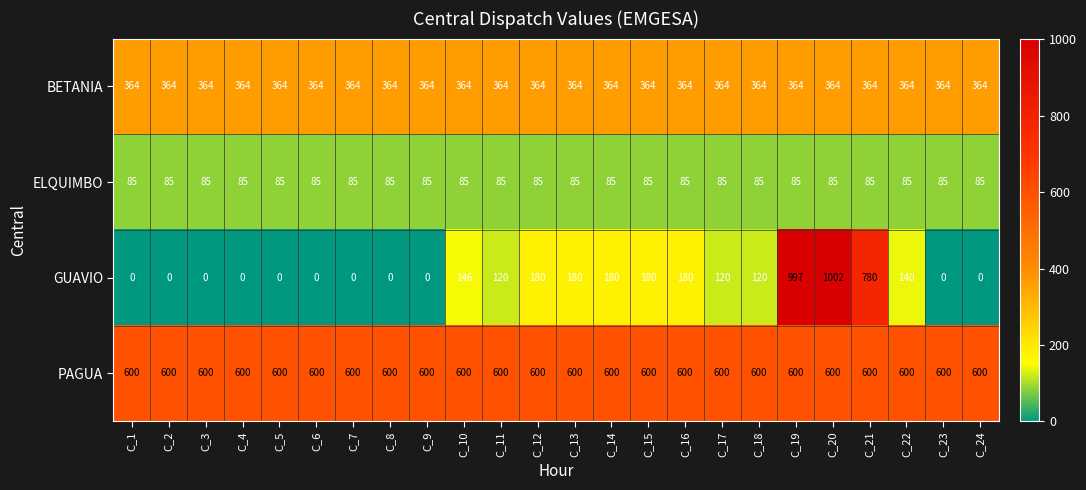

What is the spread (max minus min) of values at C_9?

600